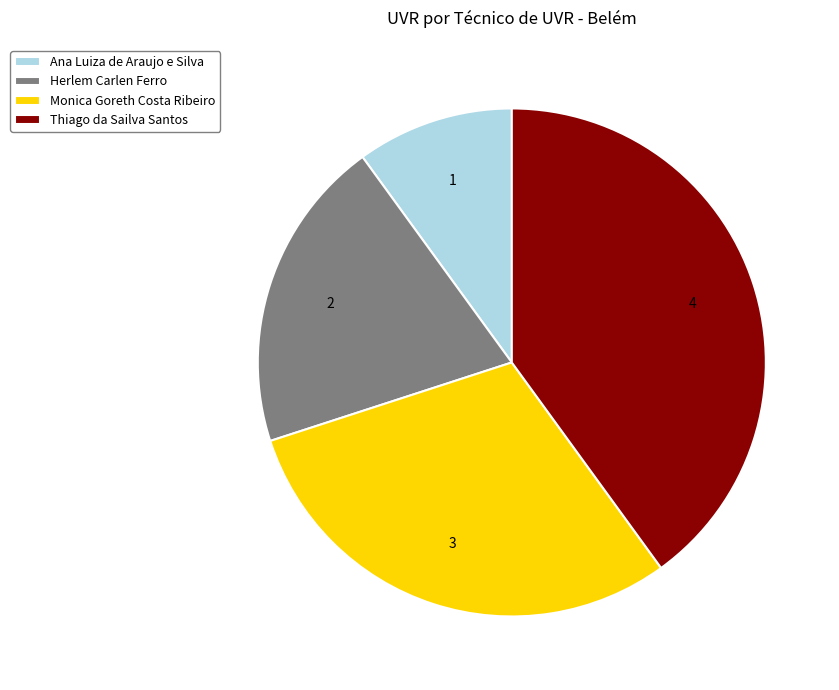

Which category has the smallest portion of the pie?

Ana Luiza de Araujo e Silva